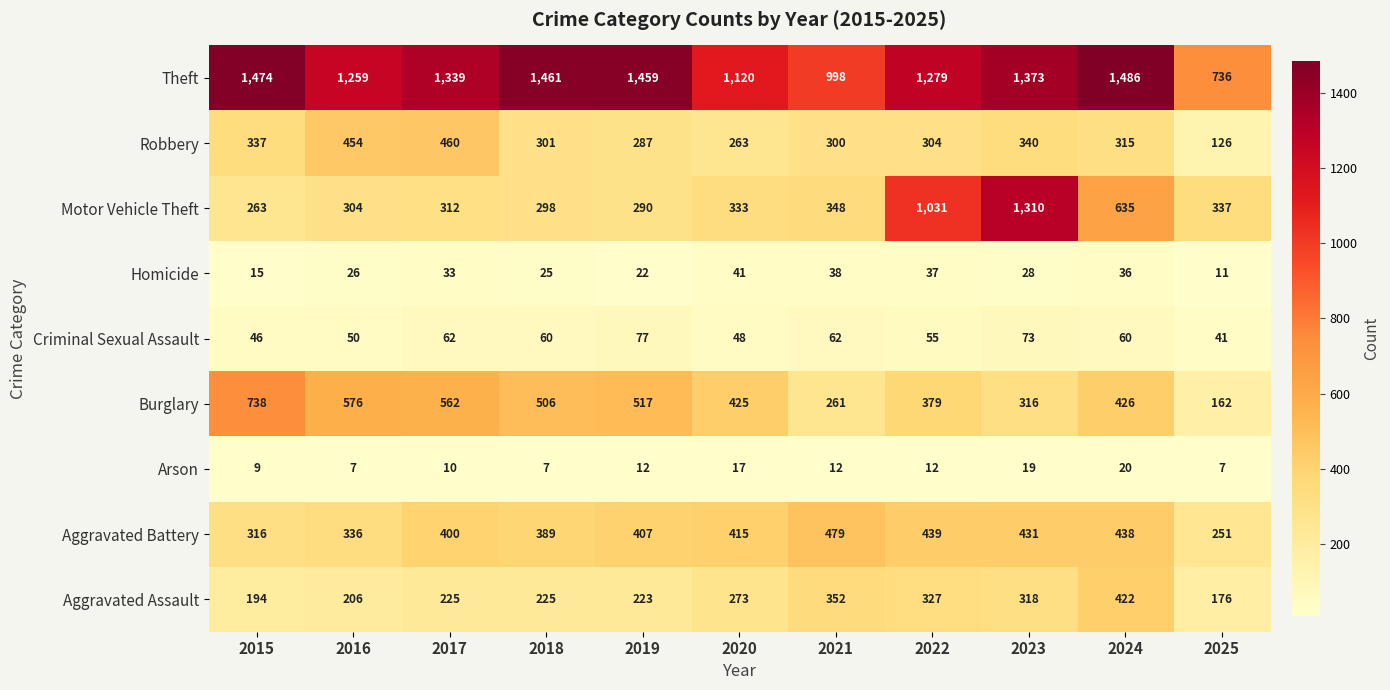

What is the difference between the Homicide values at 2019 and 2025?

11